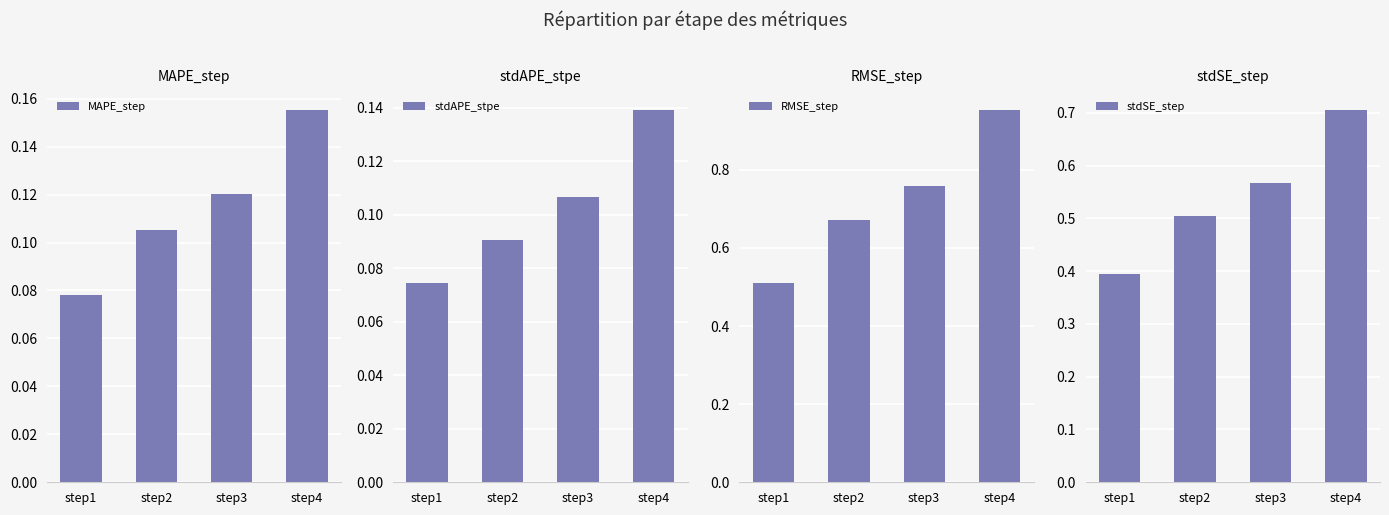

Reading left to right, extract all data points from this chart.

MAPE_step: 0.1	0.1	0.1	0.2
stdAPE_stpe: 0.1	0.1	0.1	0.1
RMSE_step: 0.5	0.7	0.8	1.0
stdSE_step: 0.4	0.5	0.6	0.7